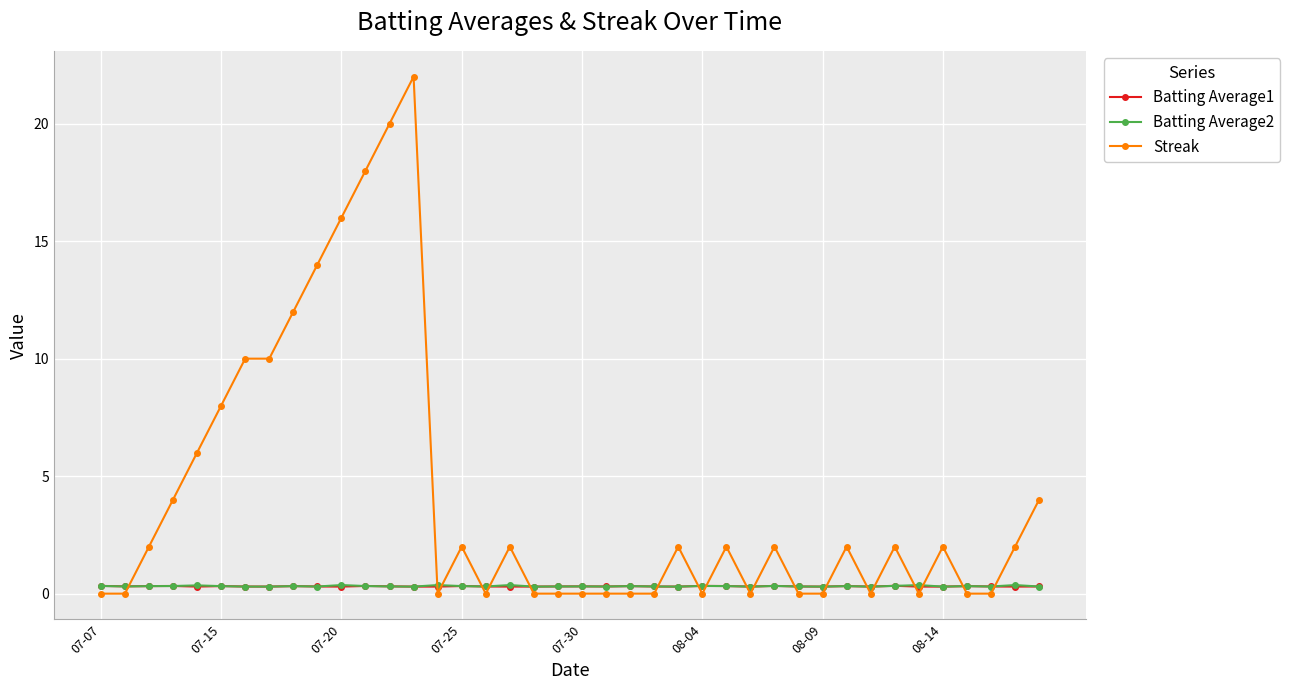

What is the sum of all Batting Average2 values?

12.8